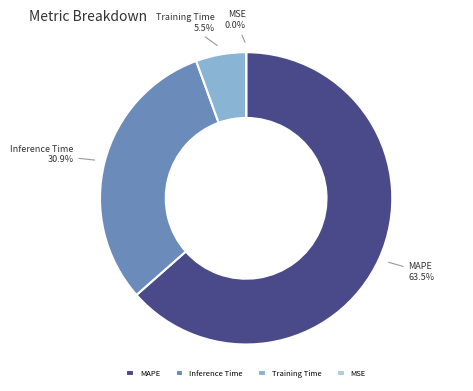

Which category has the biggest portion of the pie?

MAPE